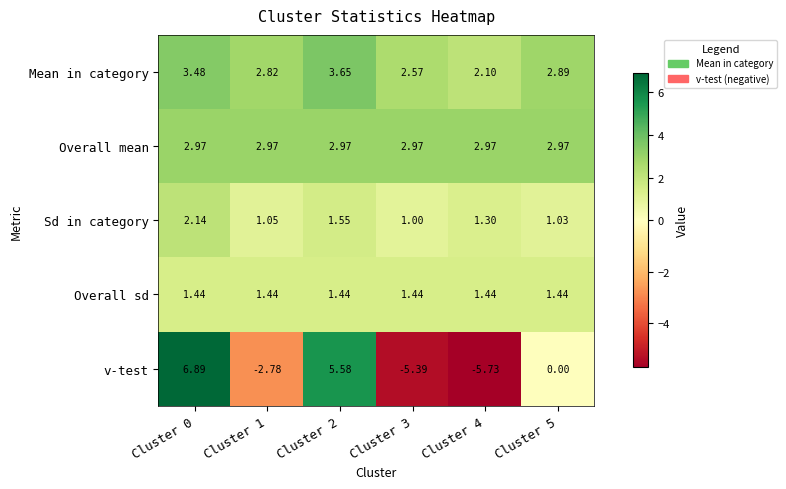

Between Cluster 4 and Cluster 5, which series saw the biggest shift?

v-test